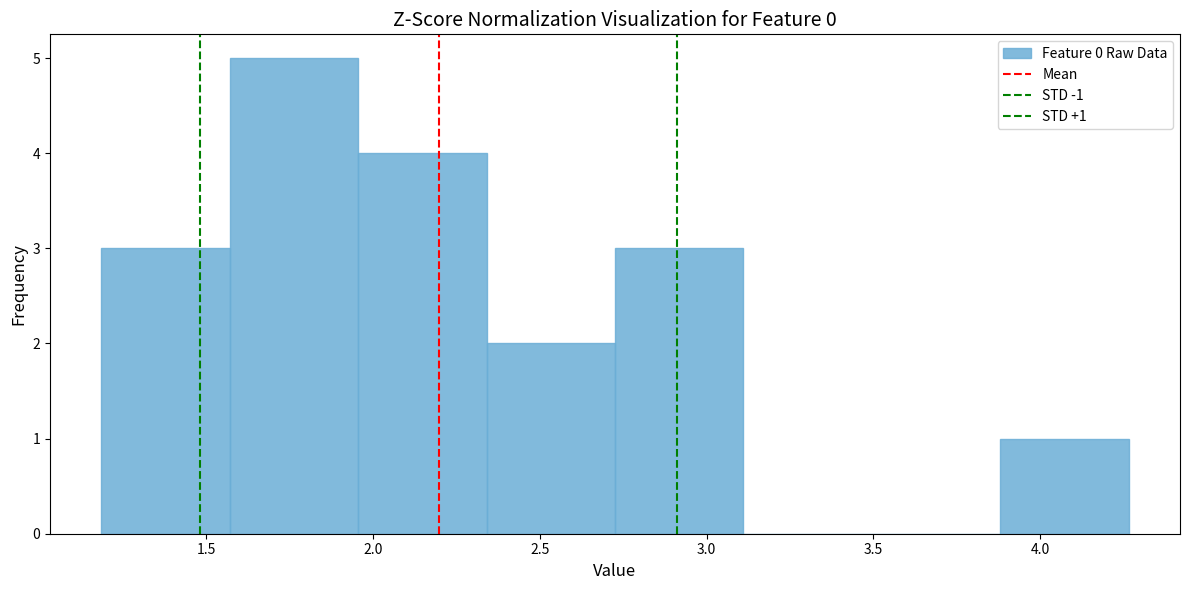

Over which range of the x-axis is the bar tallest?

1.55 to 1.95